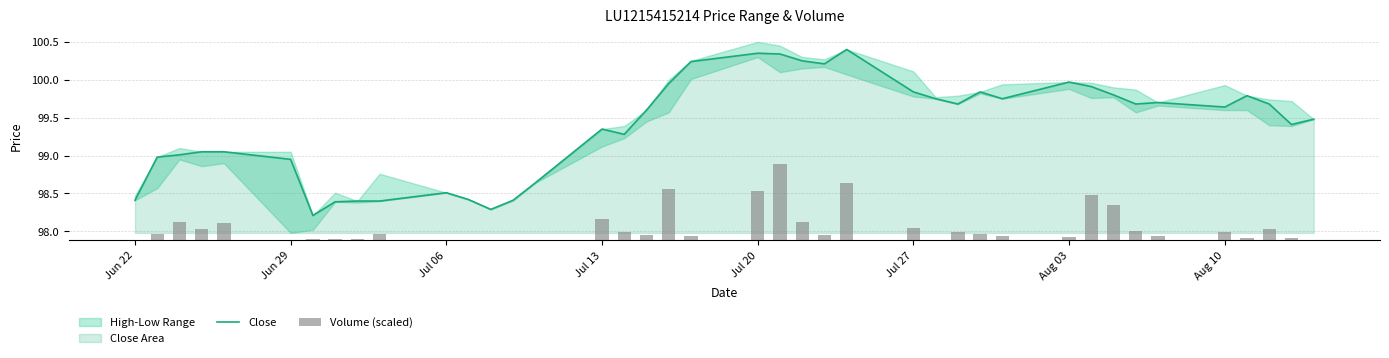

What is the lowest value of the Close series?

98.2